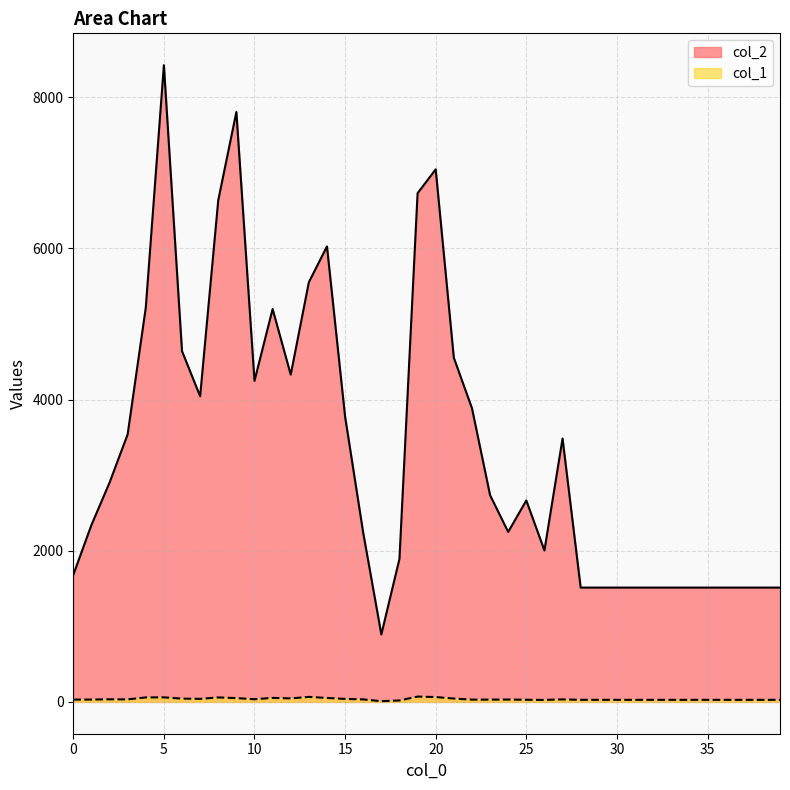

How many interior local valleys does the col_1 series have?

6